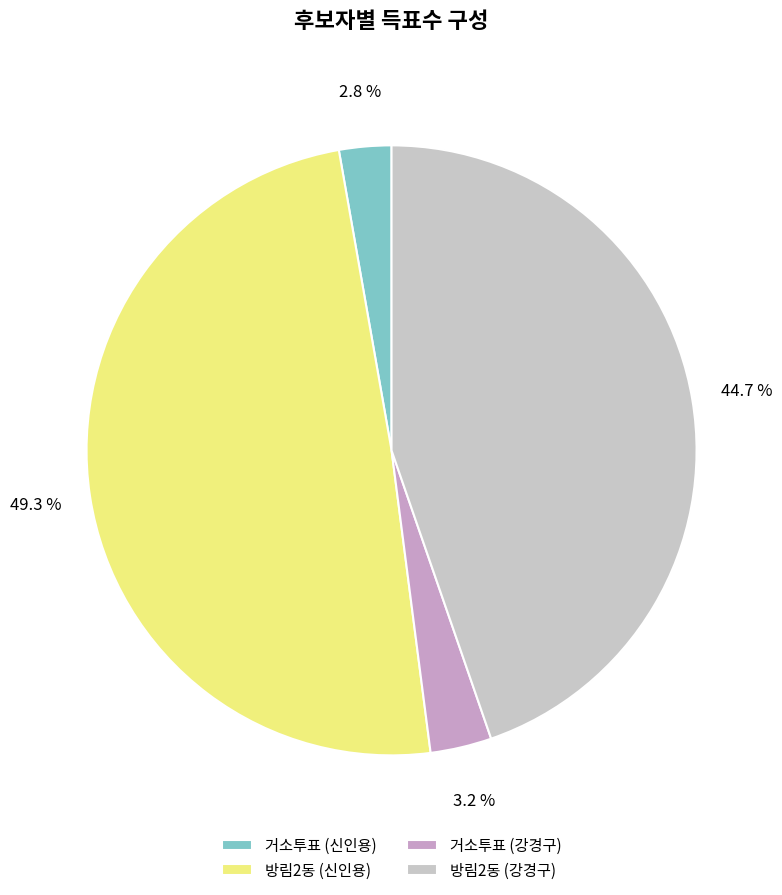

Count the number of slices in the pie.

4